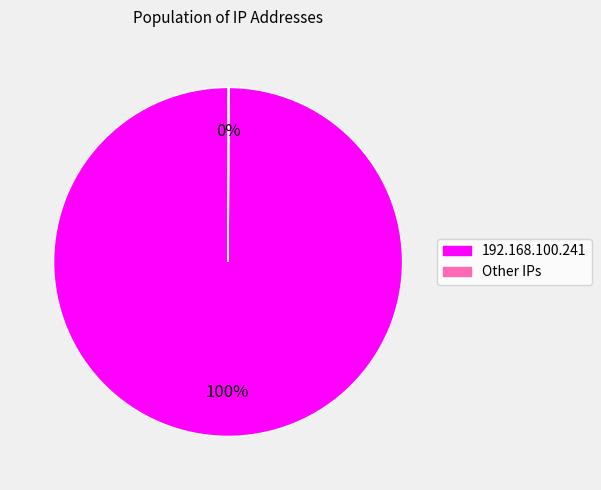

To the nearest percent, what is the average slice percentage?

50%